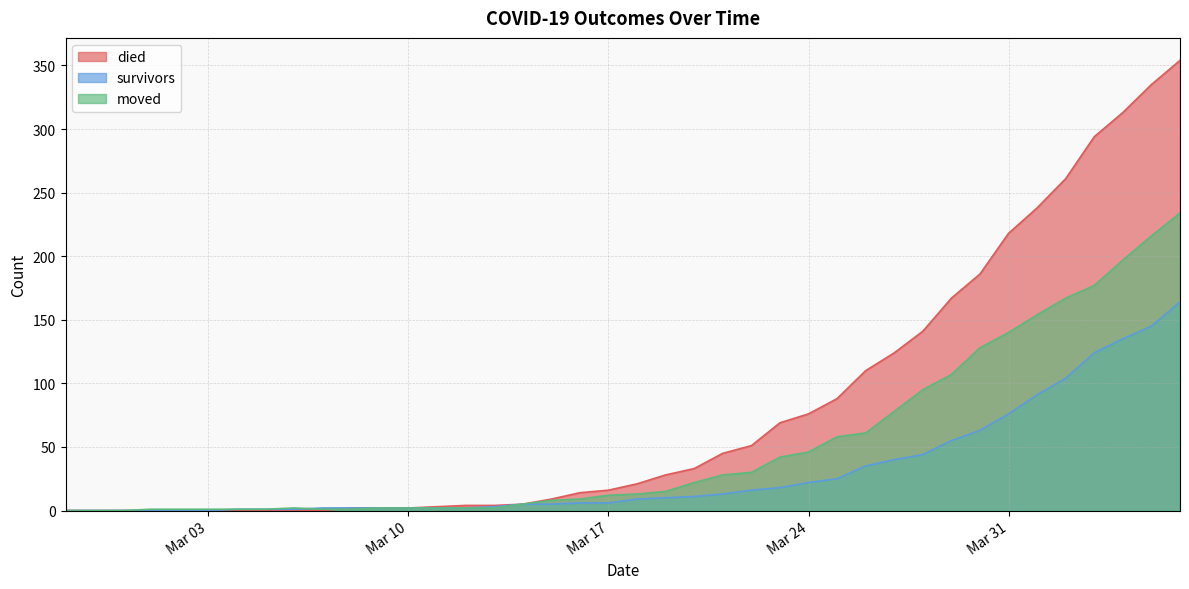

The moved series shows 8 at 2020-03-14. True or false?

False